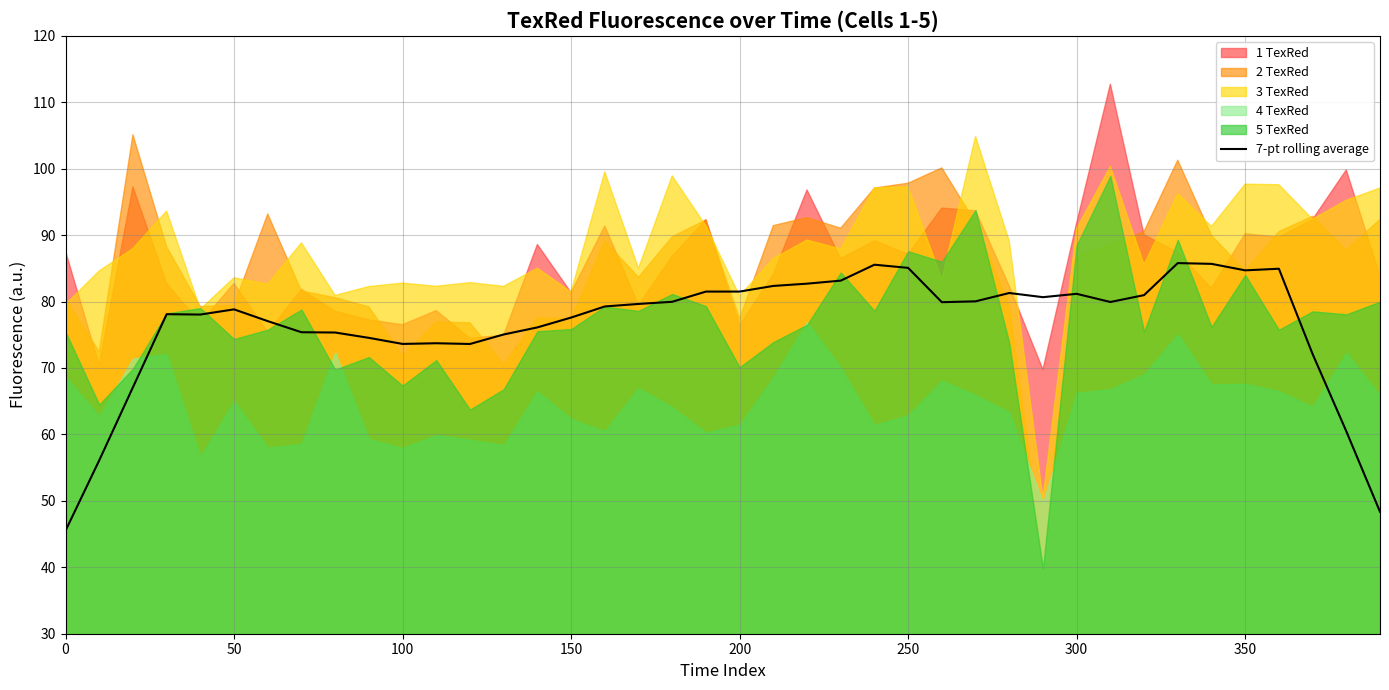

What is the maximum value for 7-pt rolling average?

85.8